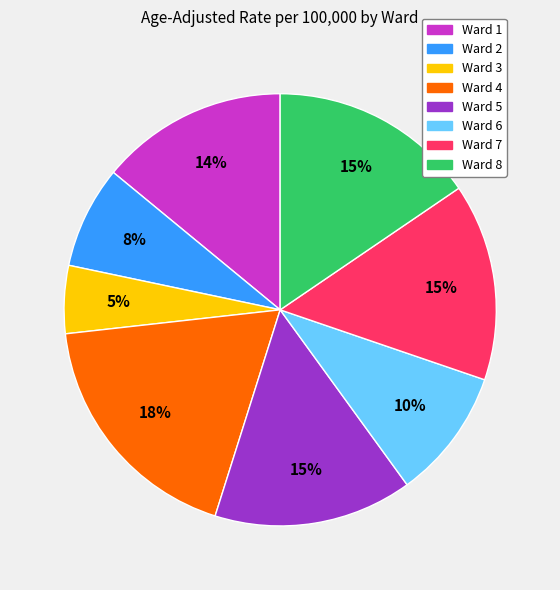

Combined, do Ward 2 and Ward 5 account for over 50%?

No